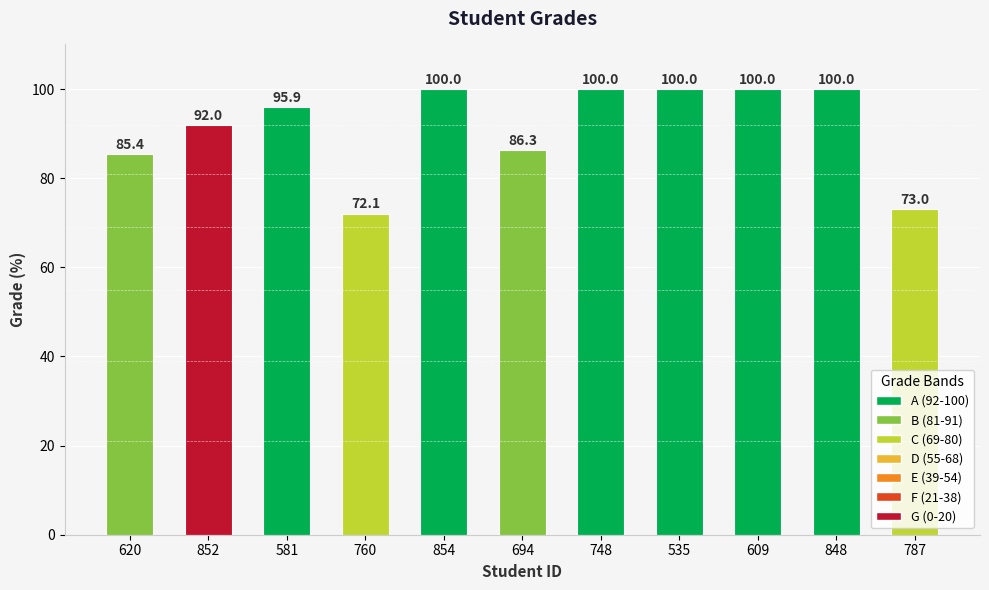

Between 609 and 852, which is larger?

609